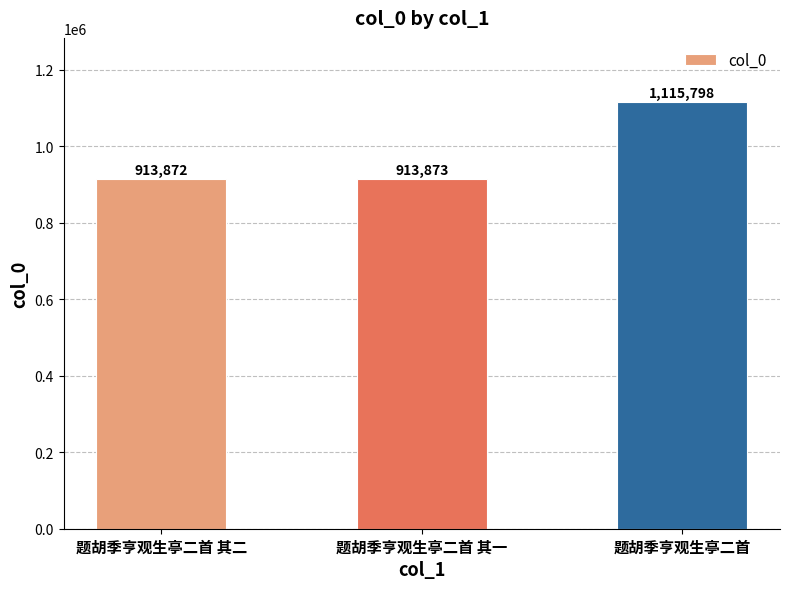

Between 题胡季亨观生亭二首 其二 and 题胡季亨观生亭二首, which is larger?

题胡季亨观生亭二首